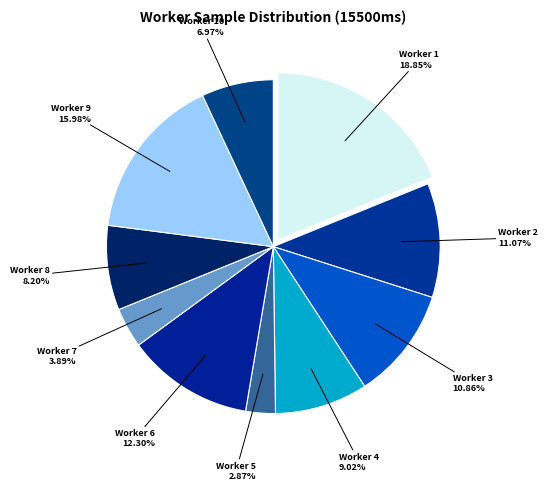

Does Worker 9 represent more than half of the total?

No